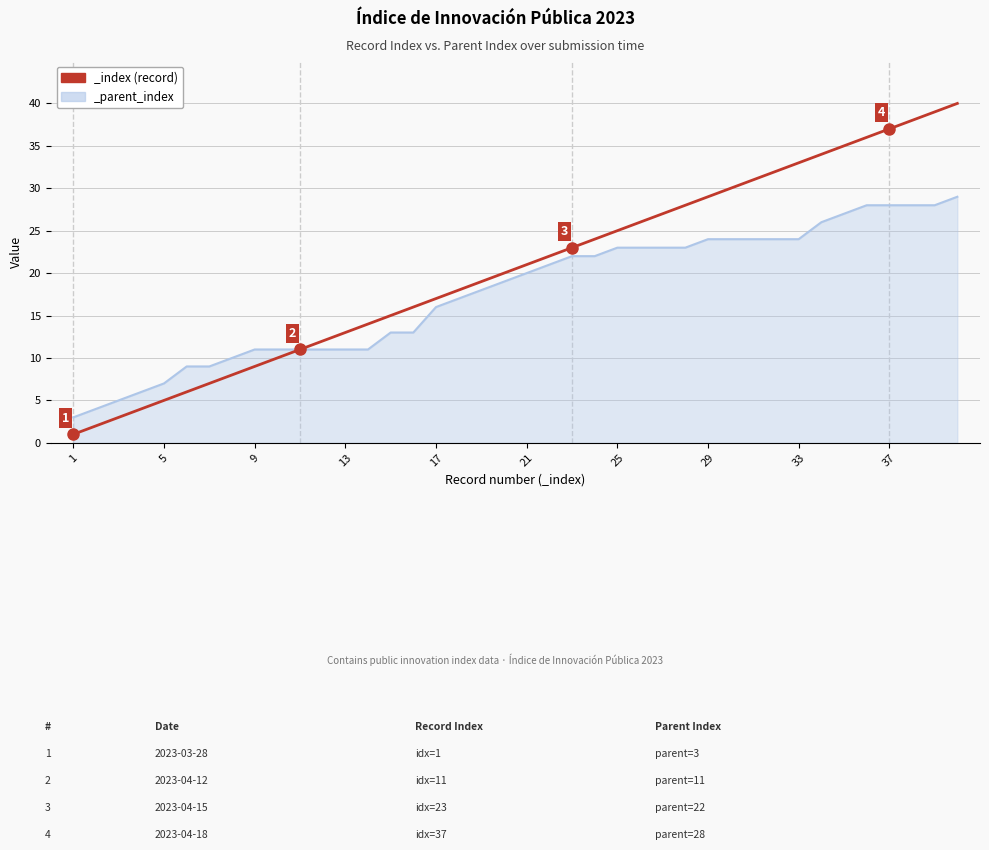

True or false: _parent_index and _index intersect in this chart.

False